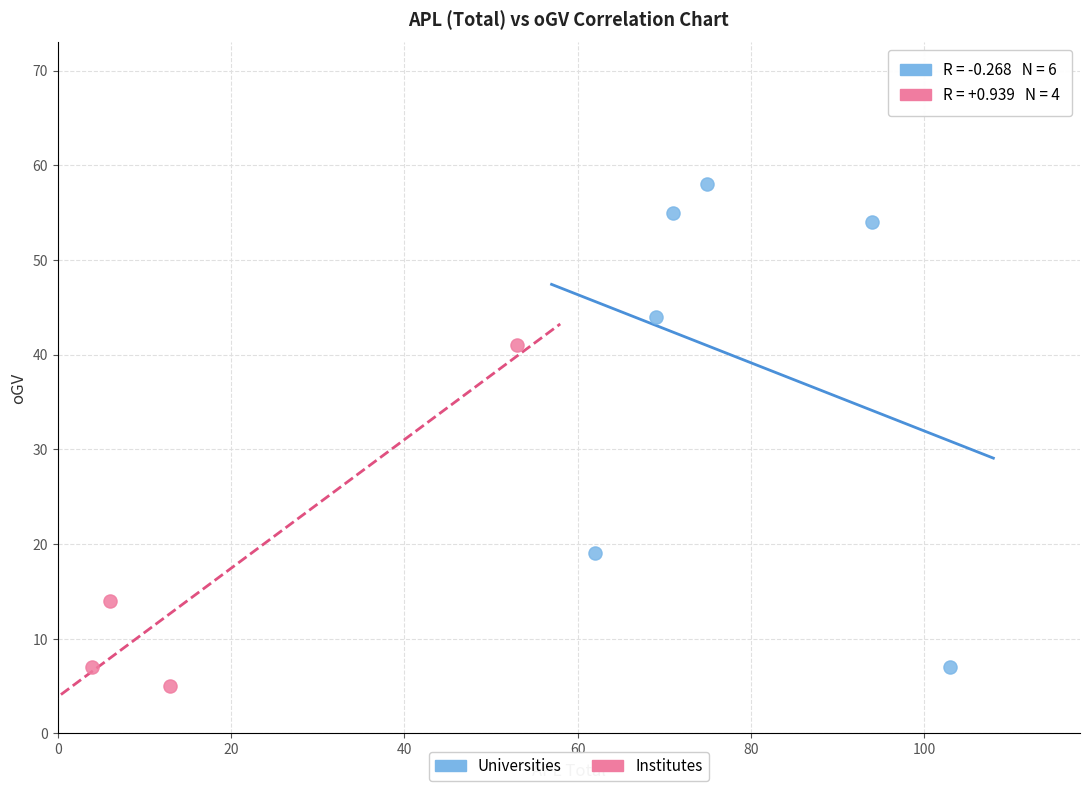

Which series has the largest Y range (max minus min)?

Universities